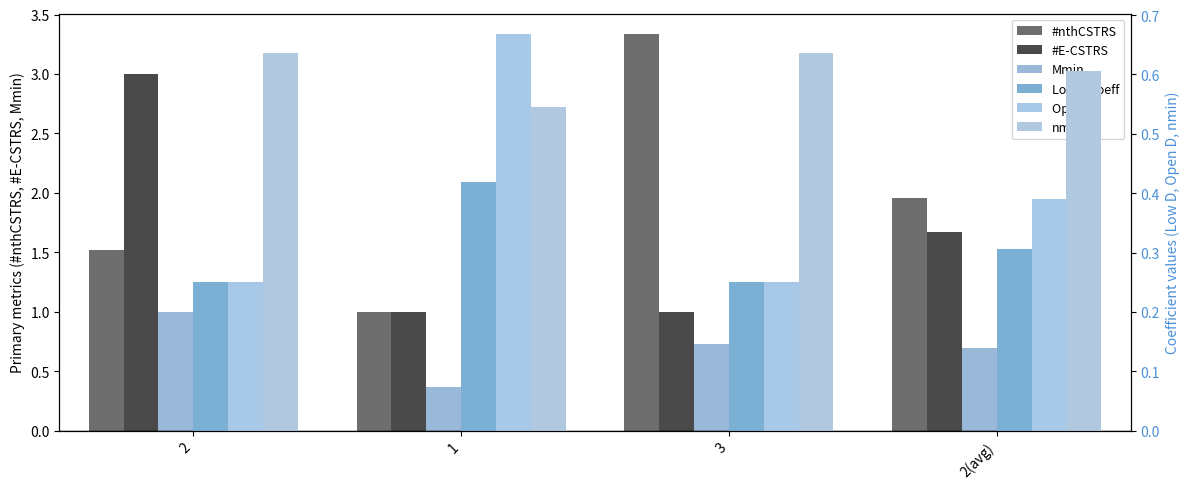

What is the value of the Open D bar at the 2nd from the left?

0.7